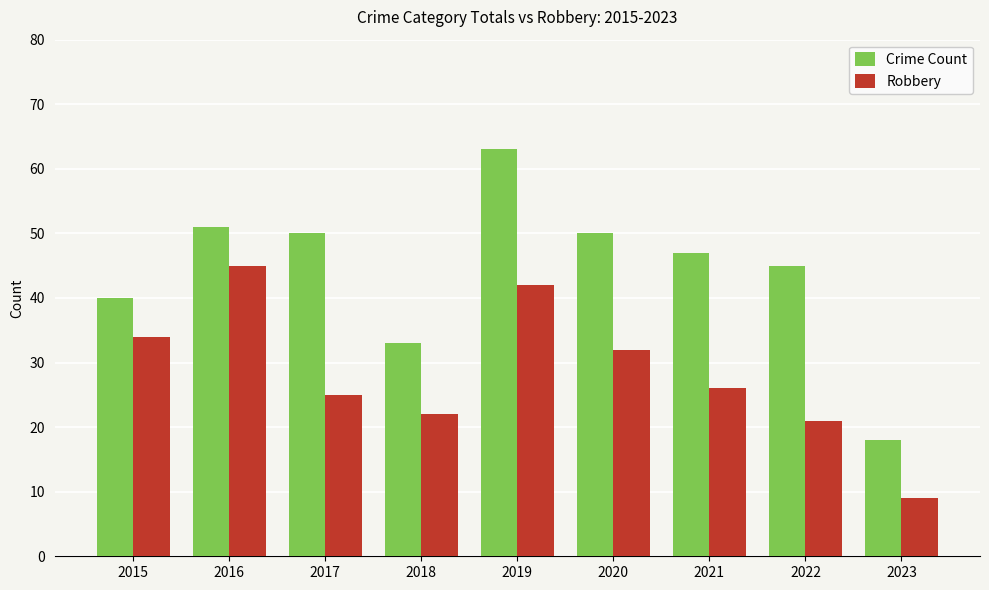

Does the chart contain stacked bars?

No